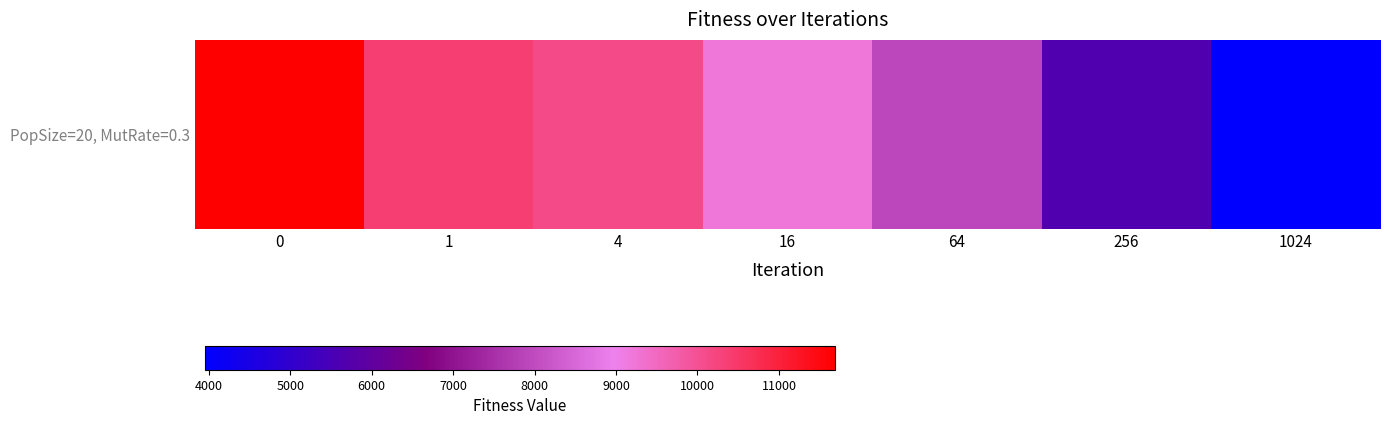

What is the greatest value displayed?

11688.0